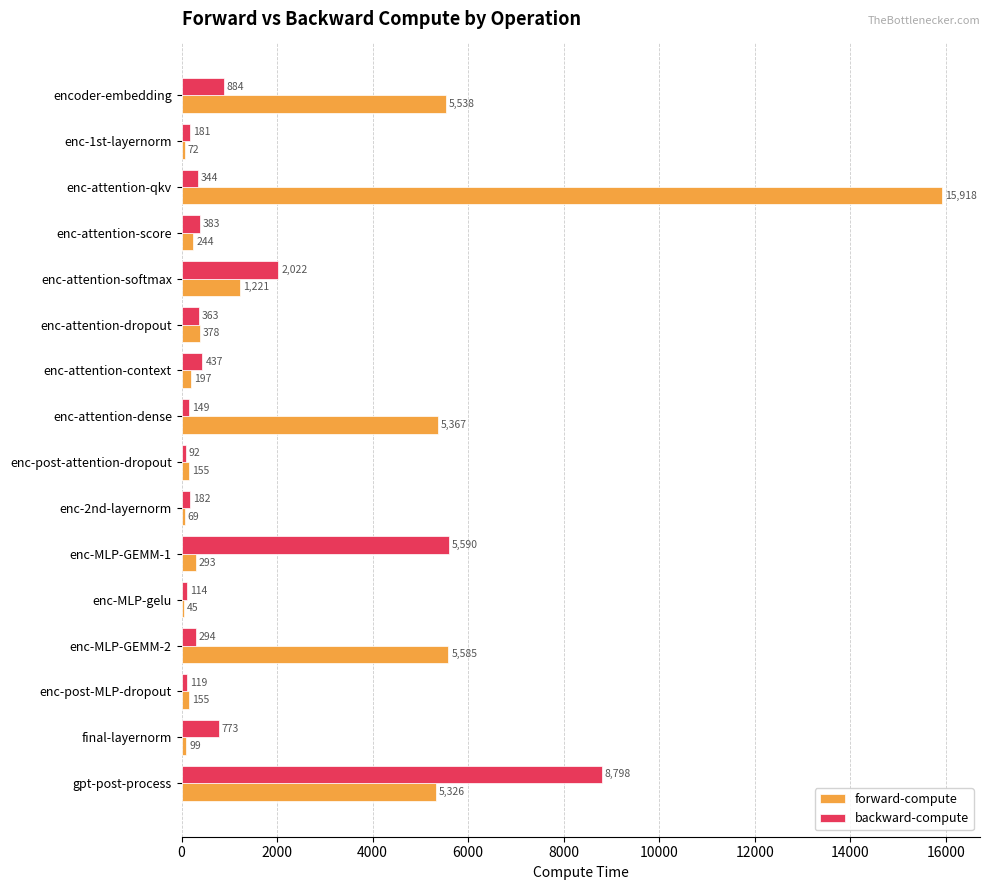

What are all the series names shown in the legend?

forward-compute, backward-compute